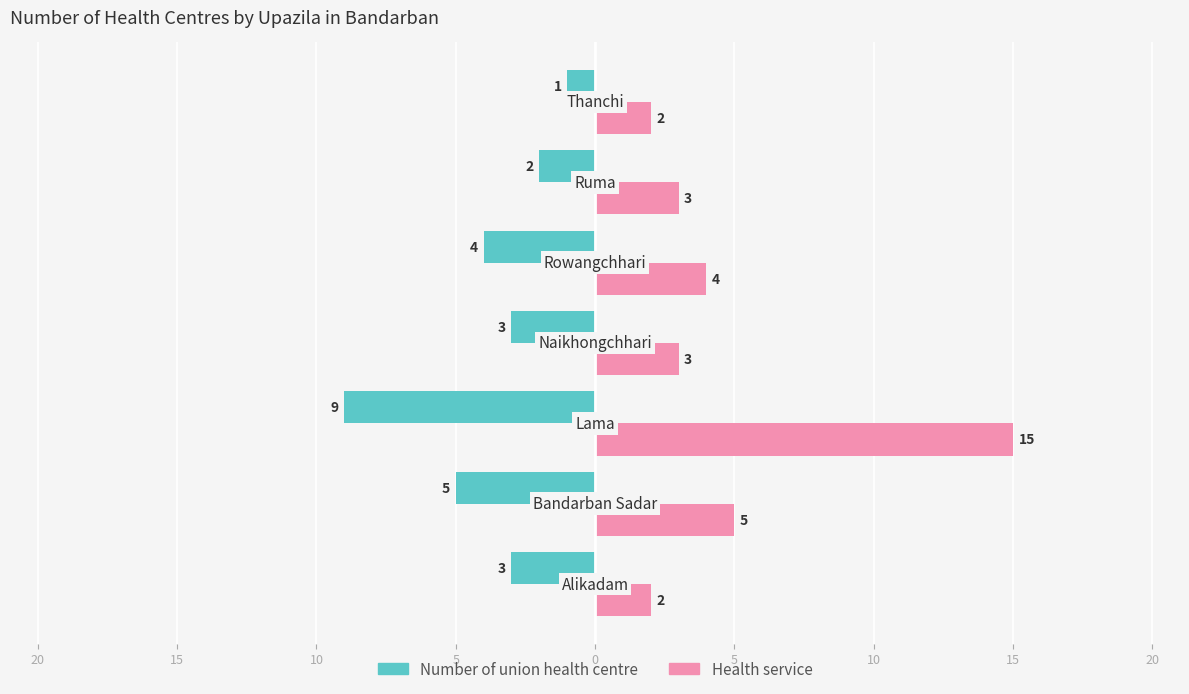

Which series has the widest spread of values?

Health service